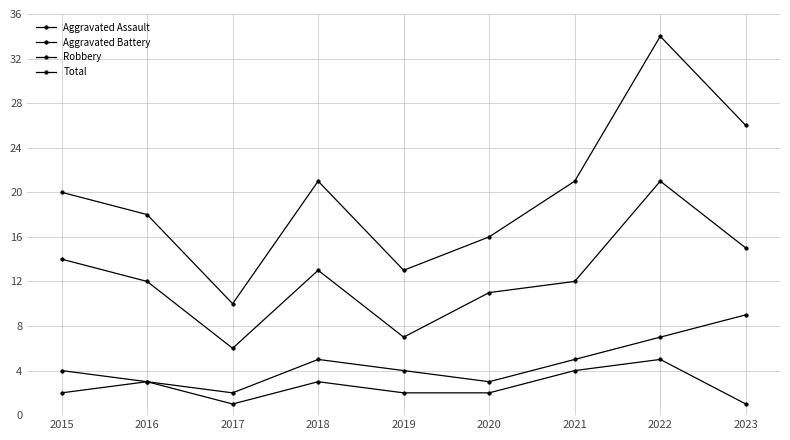

What is the difference between the second highest and second lowest values in the Aggravated Assault series?

3